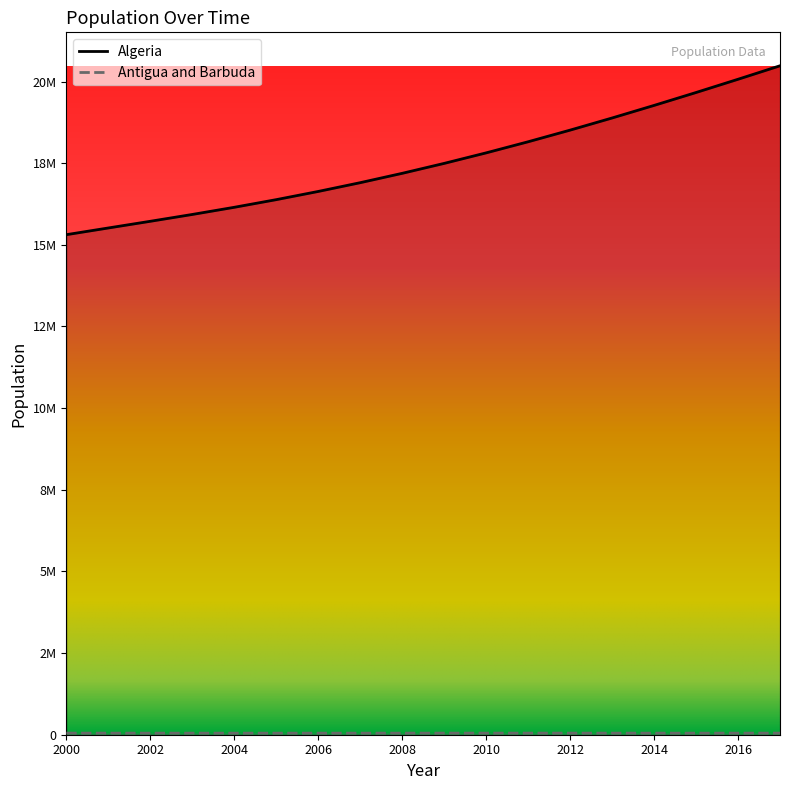

Count the number of data series in this chart.

2